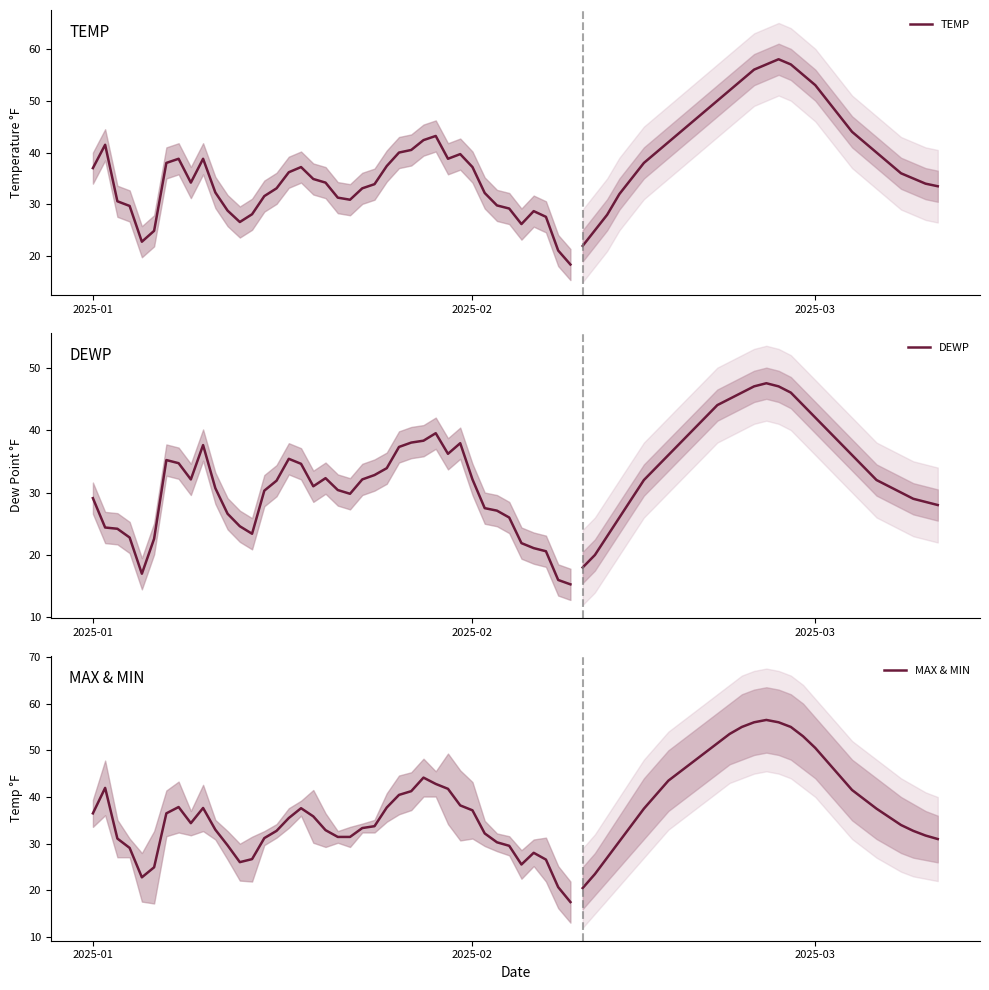

What is the greatest value displayed?

44.2